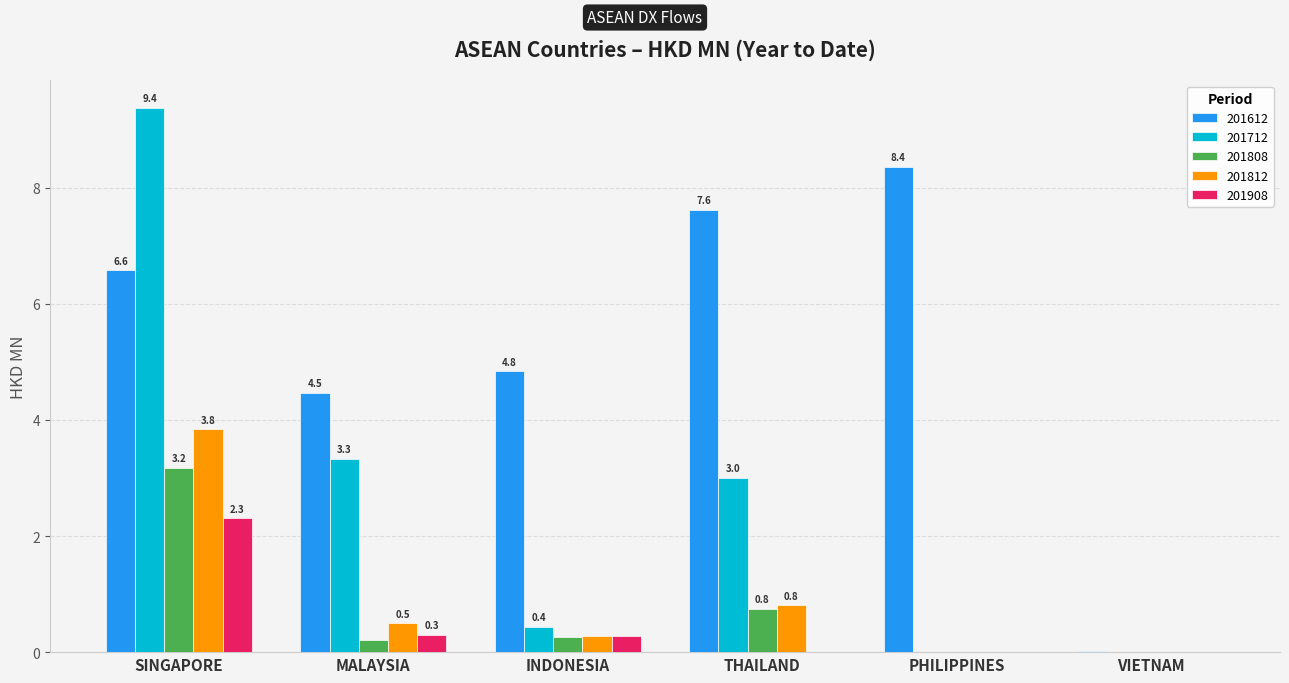

The 201808 series shows 1.5 at PHILIPPINES. True or false?

False